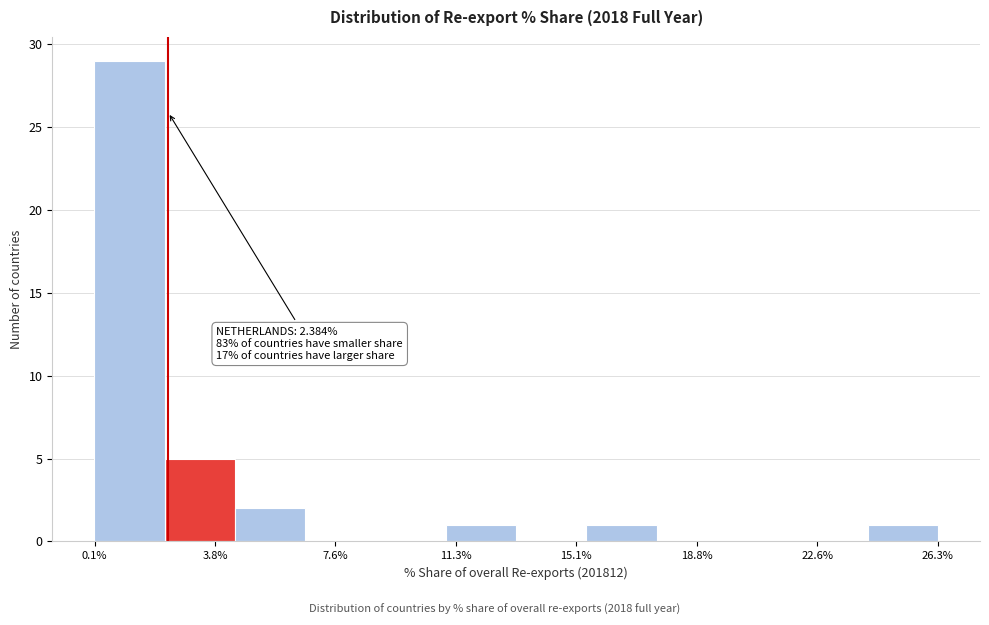

Over which range of the x-axis is the bar tallest?

0.0 to 2.5